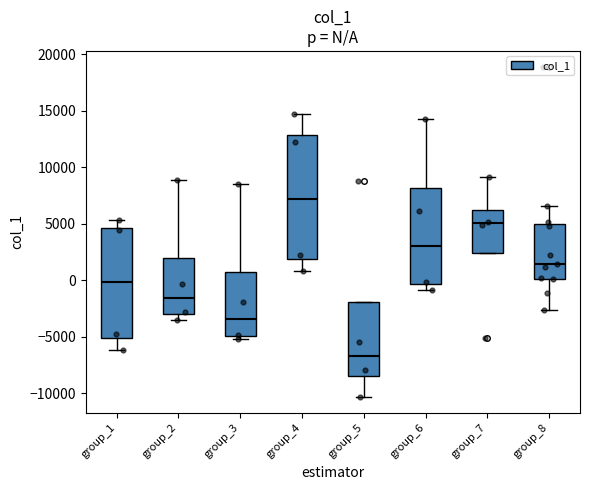

Which box is the tallest, from its lower edge to its upper edge?

group_4